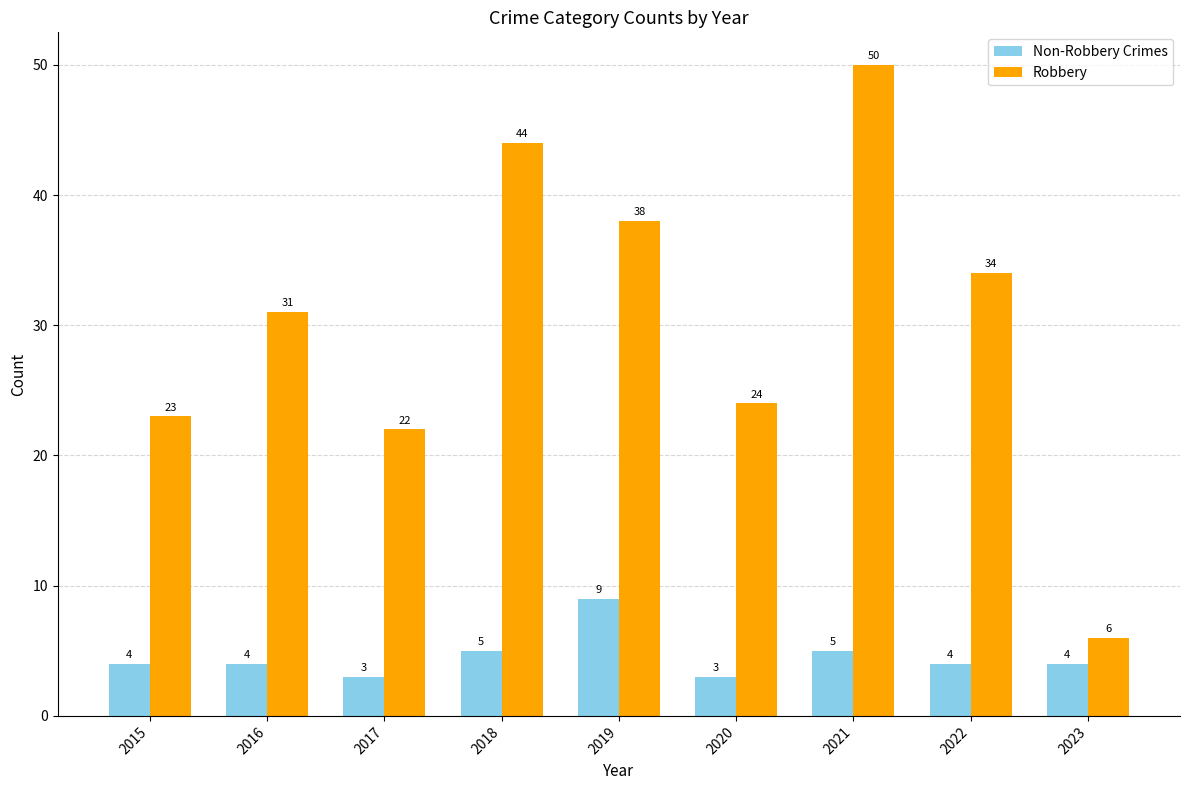

List the series in order of their peak value, highest first.

Robbery, Non-Robbery Crimes